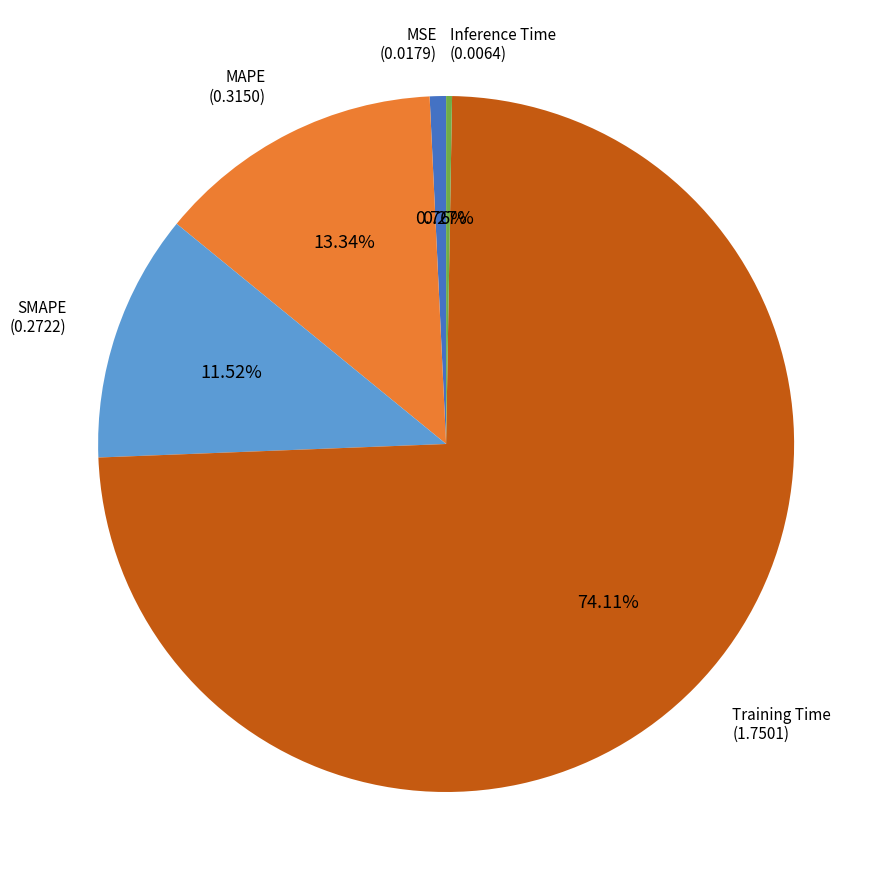

To the nearest percent, what percentage of the pie is MAPE?

13%